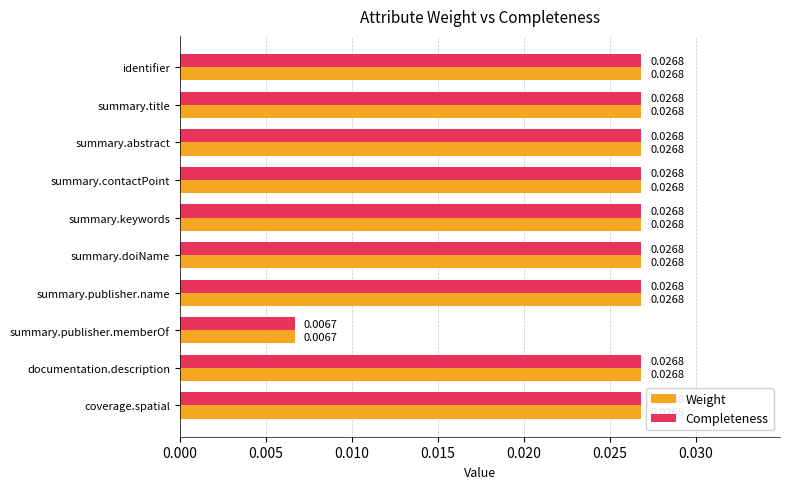

What are all the series names shown in the legend?

Weight, Completeness